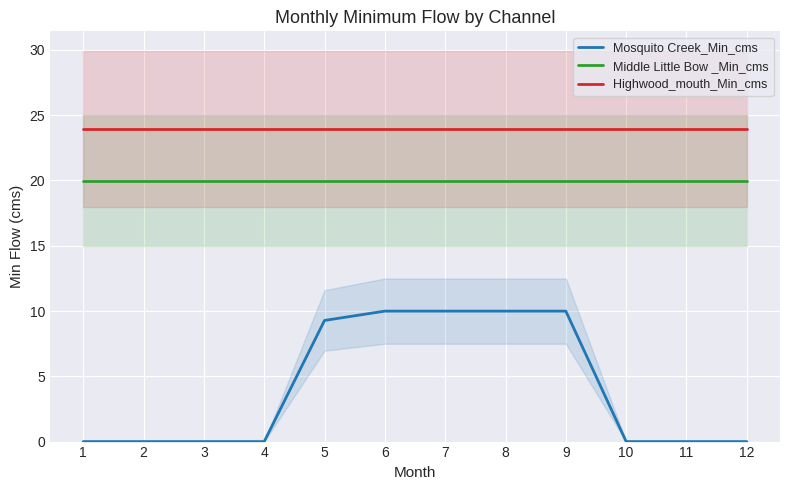

How many values in the Mosquito Creek_Min_cms series exceed 0?

5